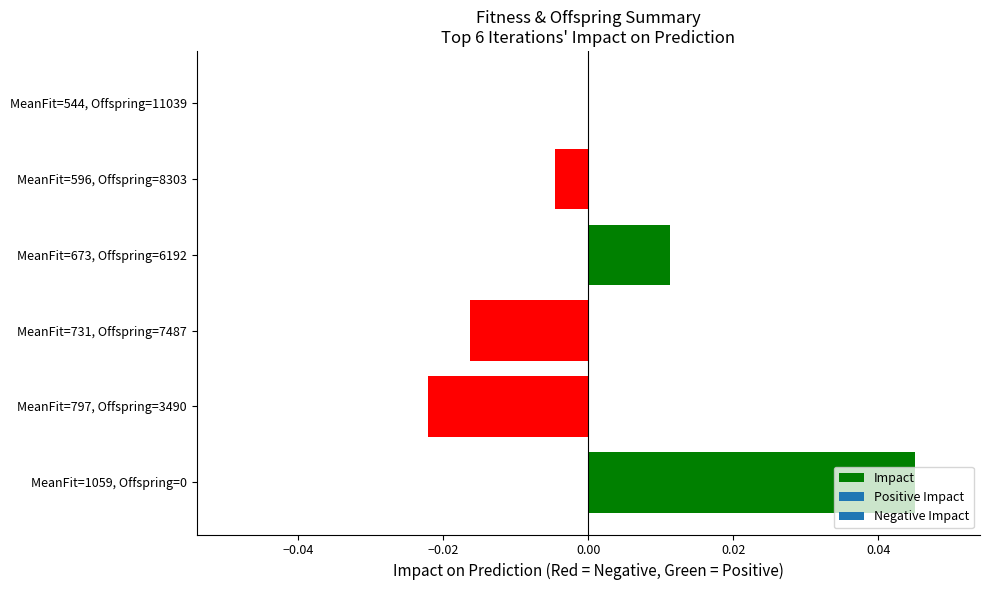

Are the bars grouped side by side (vs. stacked)?

No